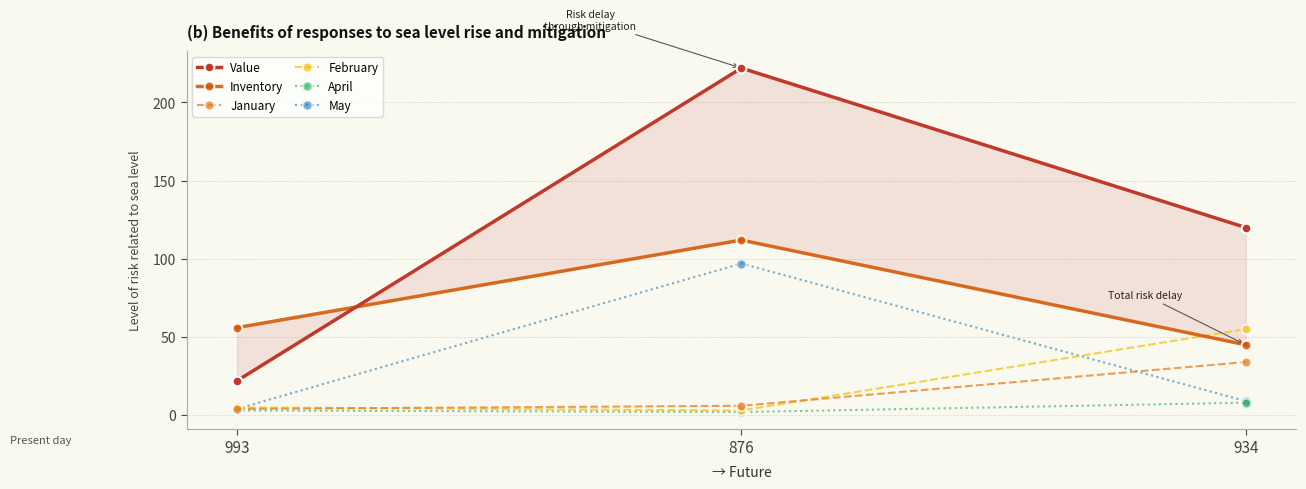

At how many categories does at least one series exceed 73?

2